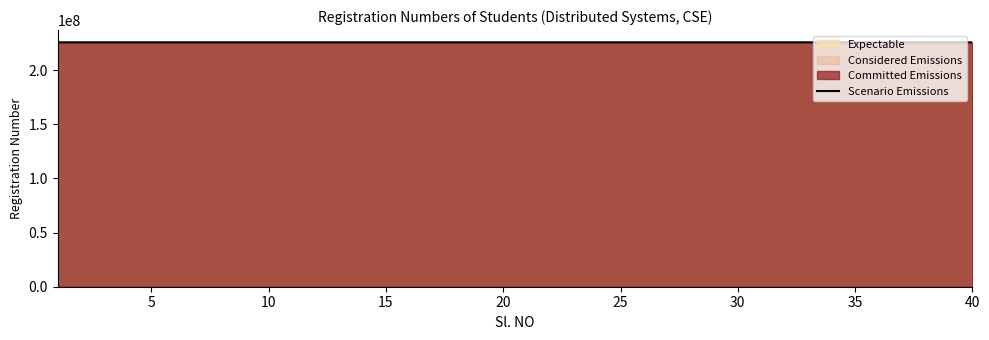

What is the smallest value displayed?

225805010